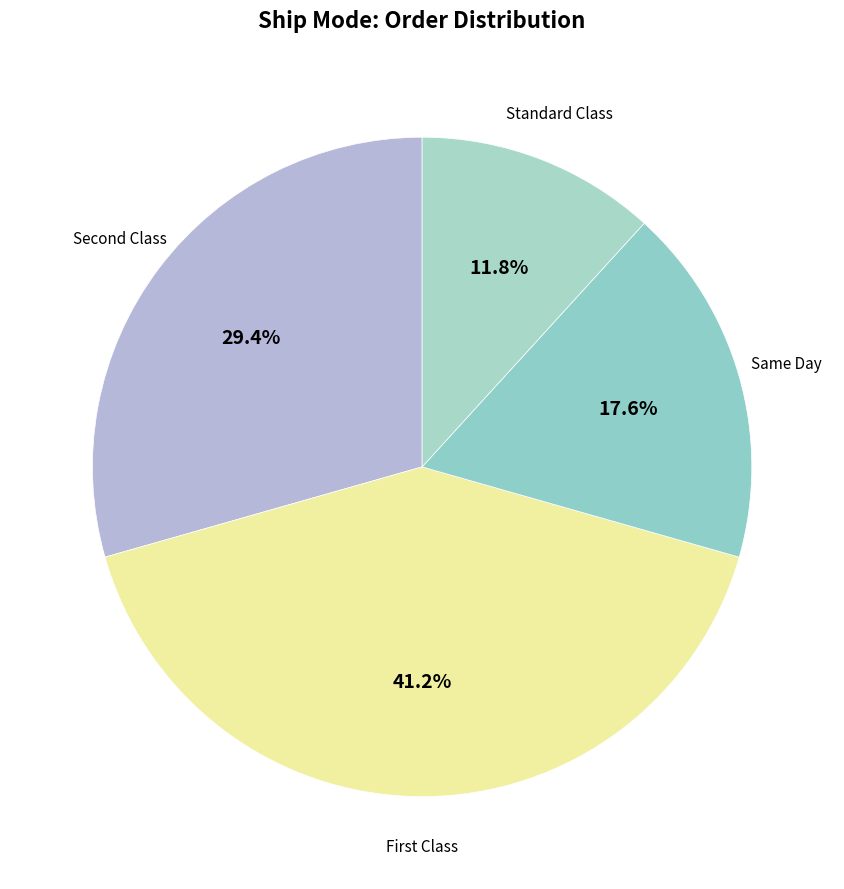

Rank the categories by value from lowest to highest.

Standard Class, Same Day, Second Class, First Class